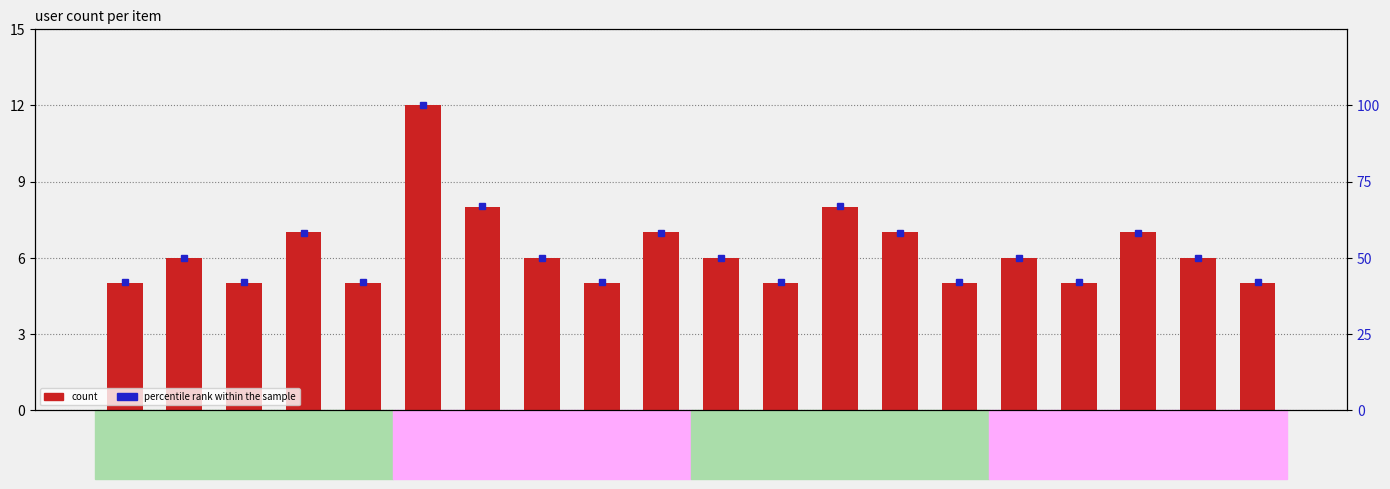

Reading left to right, list all the values displayed in this chart.

count: 0=5	1=6	2=5	3=7	4=5	5=12	6=8	7=6	8=5	9=7	10=6	11=5	12=8	13=7	14=5	15=6	16=5	17=7	18=6	19=5
percentile rank within the sample: 0=42	1=50	2=42	3=58	4=42	5=100	6=67	7=50	8=42	9=58	10=50	11=42	12=67	13=58	14=42	15=50	16=42	17=58	18=50	19=42